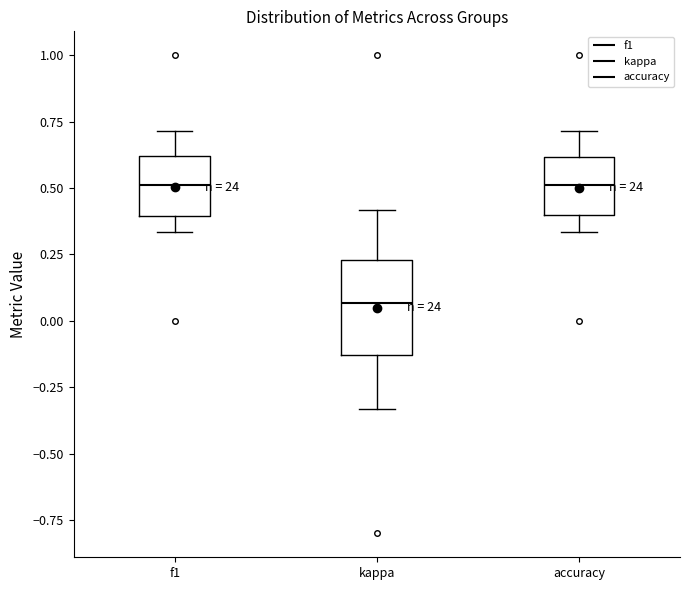

Comparing the boxes themselves (not the whiskers), which one is the tallest?

kappa